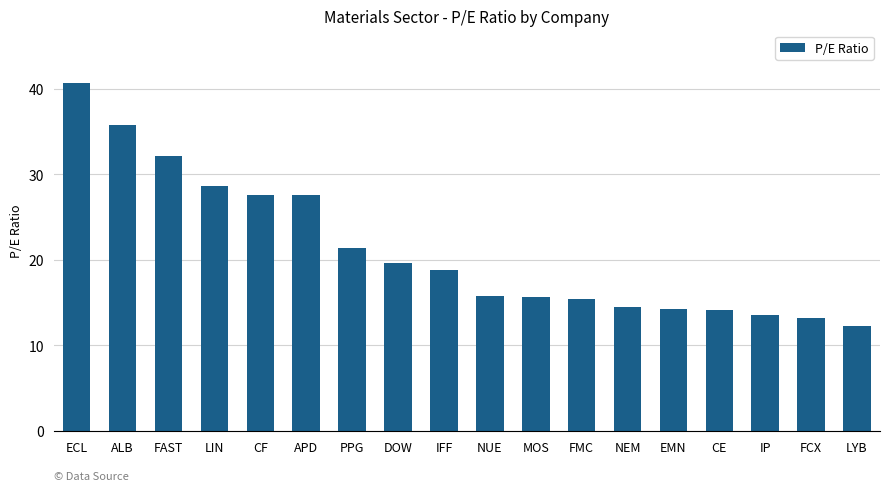

What position from the right is FAST?

16